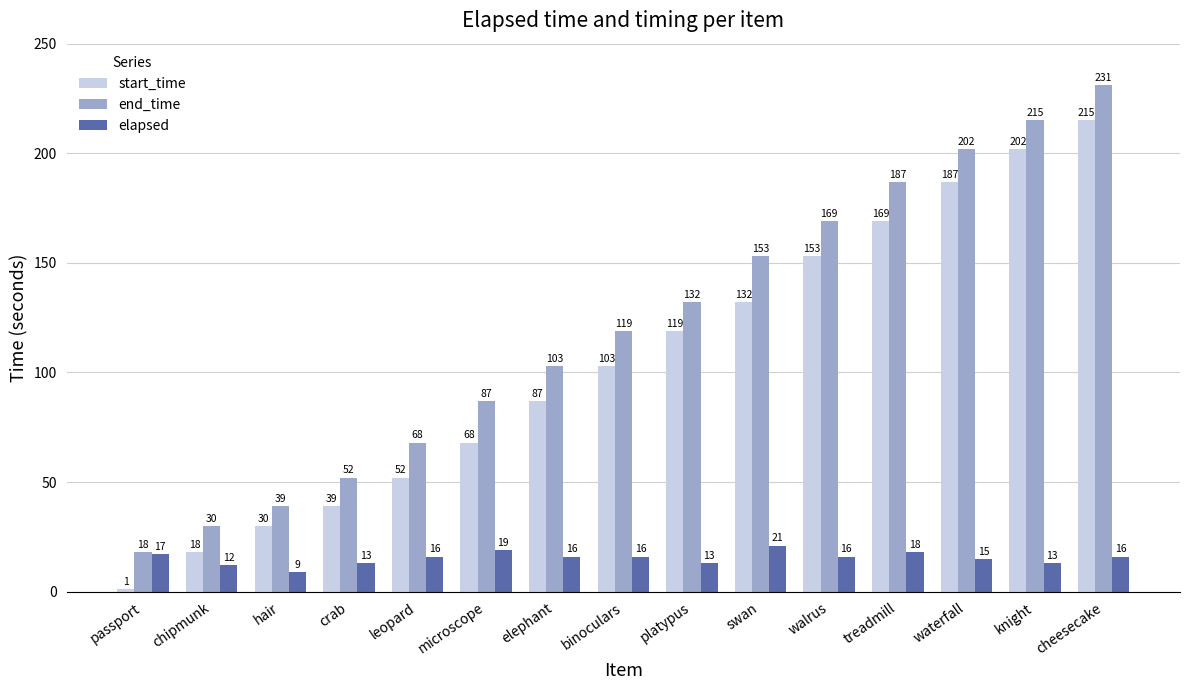

How many bars are there in each group?

3